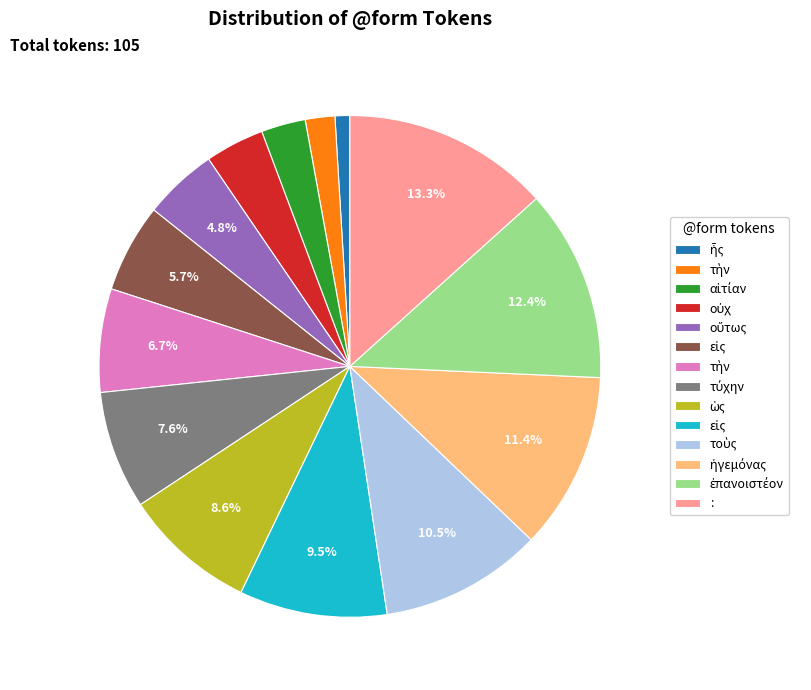

Does any single category account for the majority?

No